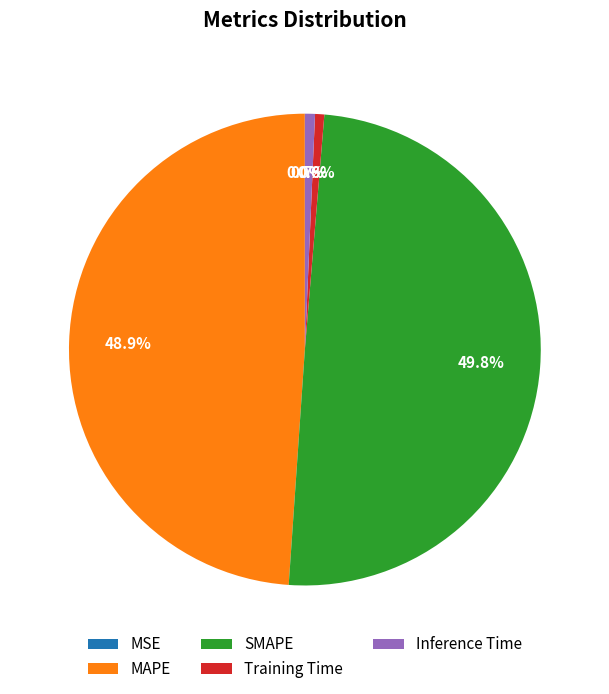

To the nearest percent, what portion does MAPE represent?

49%